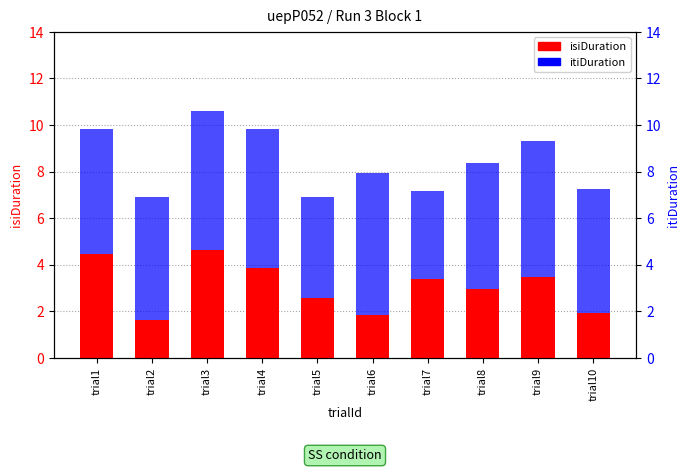

List the series in order of their overall mean, lowest first.

isiDuration, itiDuration